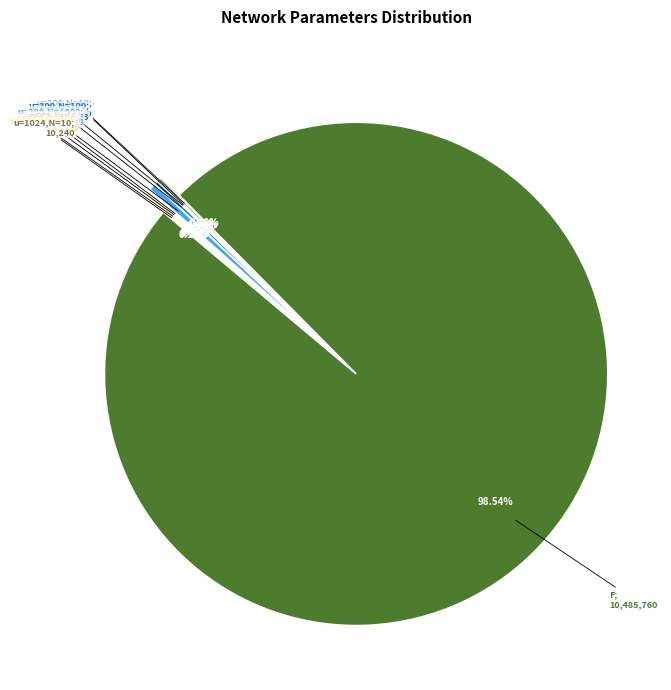

The u=600,N=100 slice represents 0% of the pie. True or false?

True